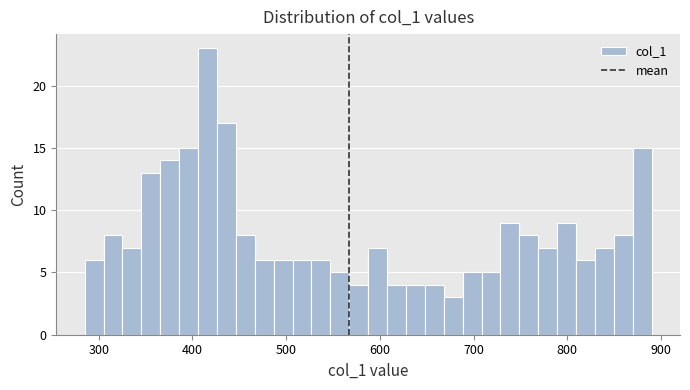

Around what value on the x-axis is the tallest bar? Give the approximate position of its centre, as read against the axis.

420